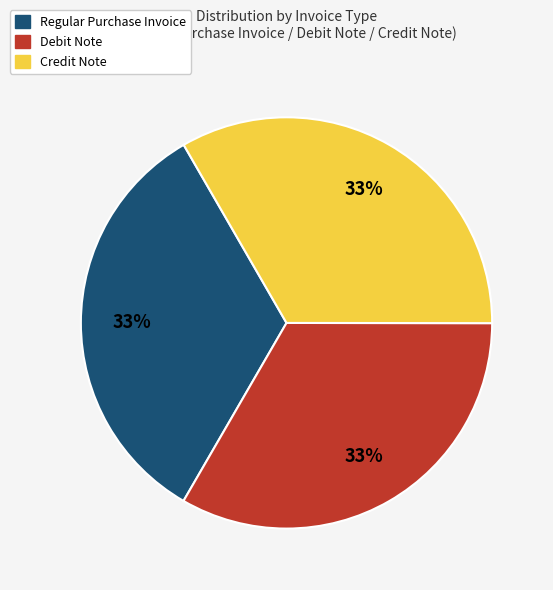

Is it true that Regular Purchase Invoice is 33% of the pie?

True